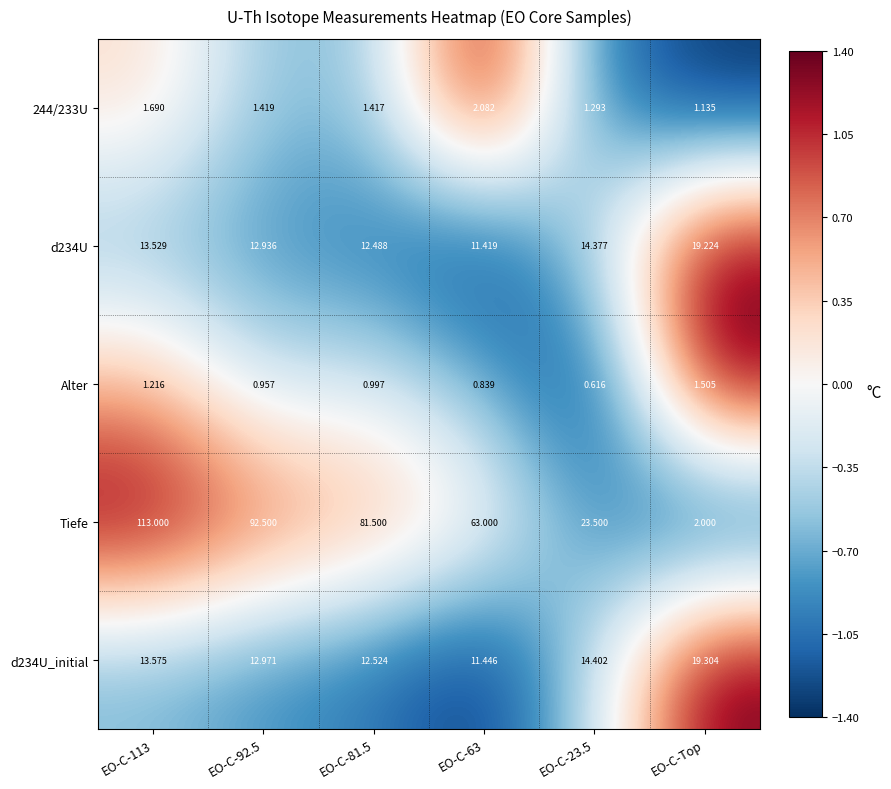

At how many categories does at least one series exceed 0?

6